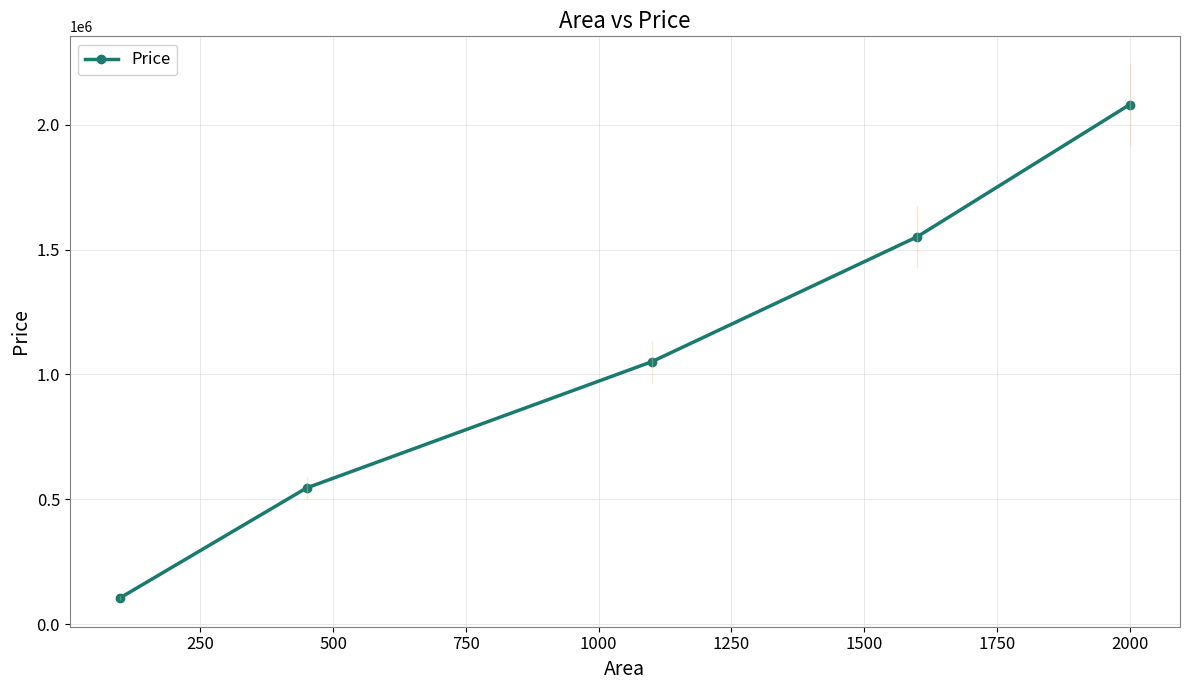

Is this an area chart (filled region under the line)?

No